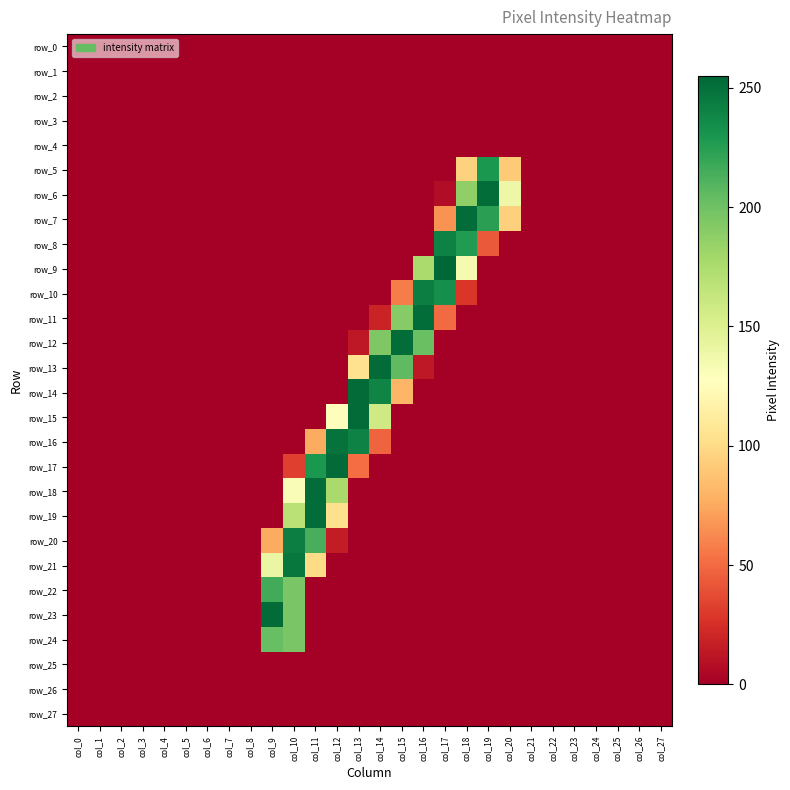

At how many categories does at least one series exceed 172?

11